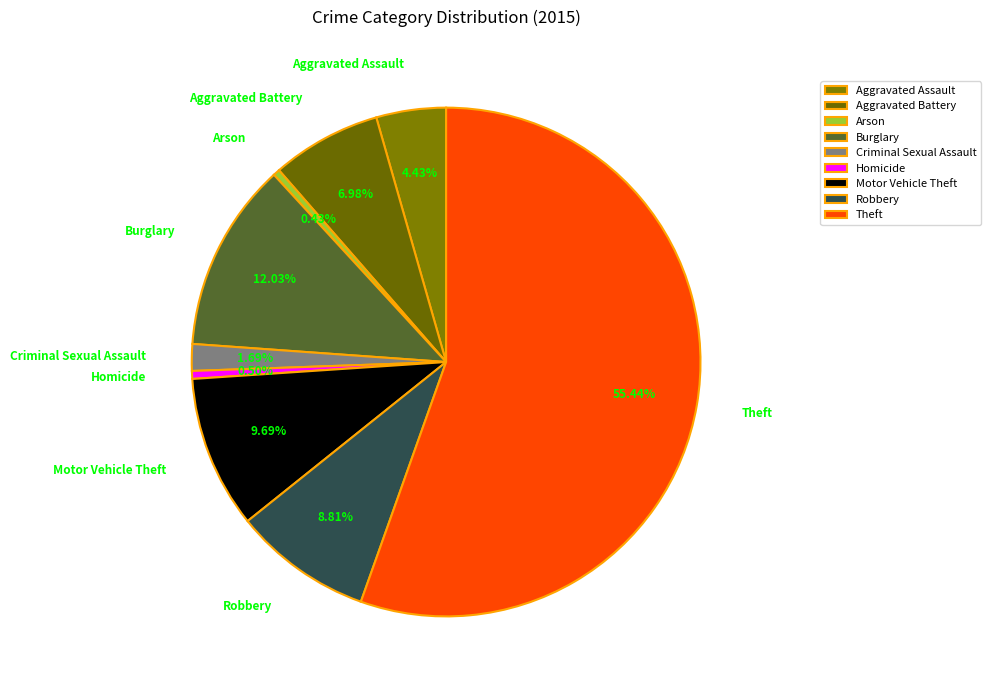

Which has a higher value, Aggravated Assault or Theft?

Theft